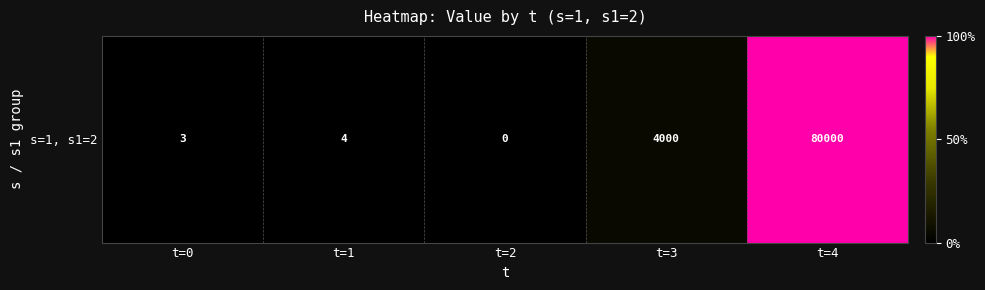

Which has a higher value, t=0 or t=4?

t=4